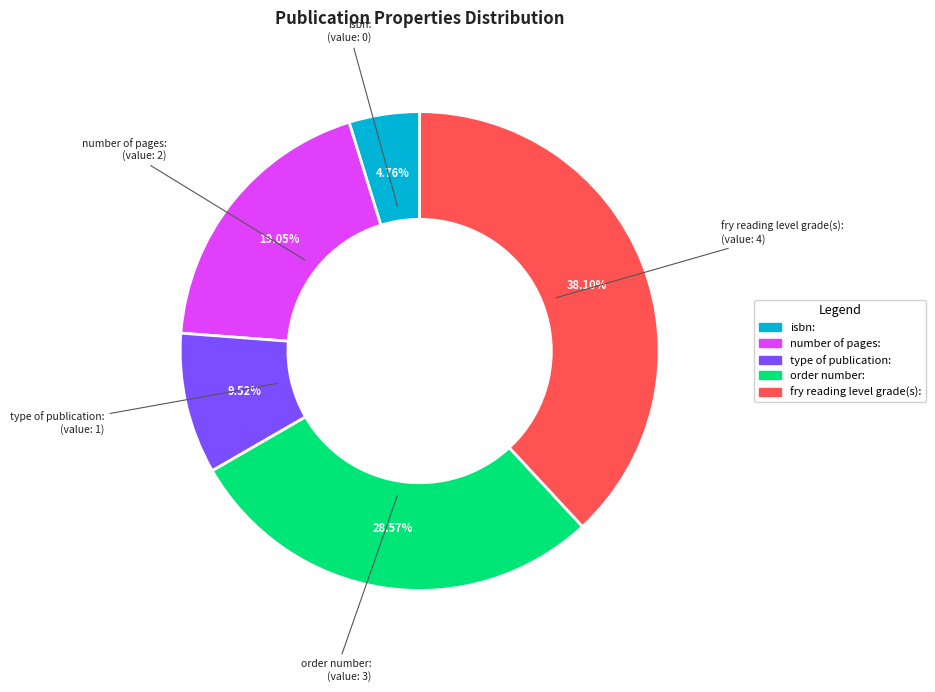

Does any single category account for the majority?

No